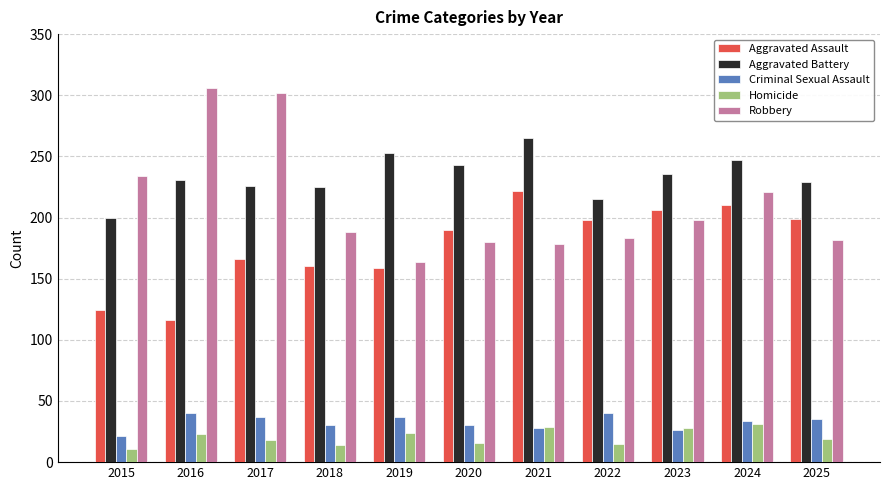

What is the sum of the Robbery values at 2019 and 2015?

398